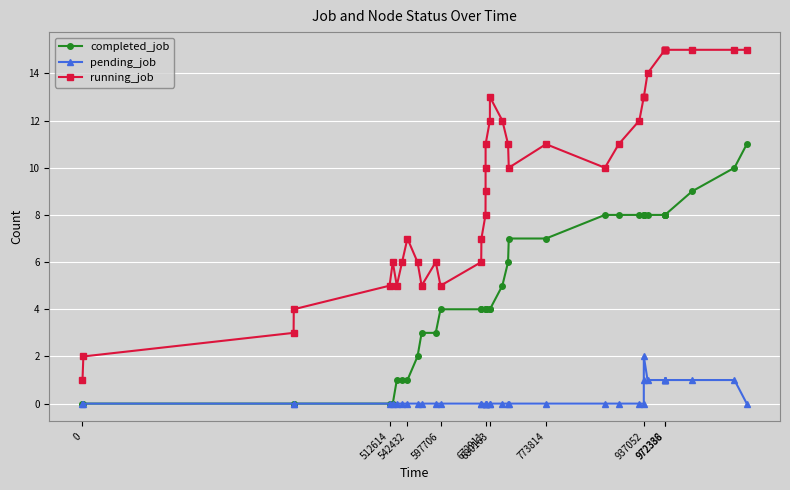

True or false: completed_job and running_job intersect in this chart.

False